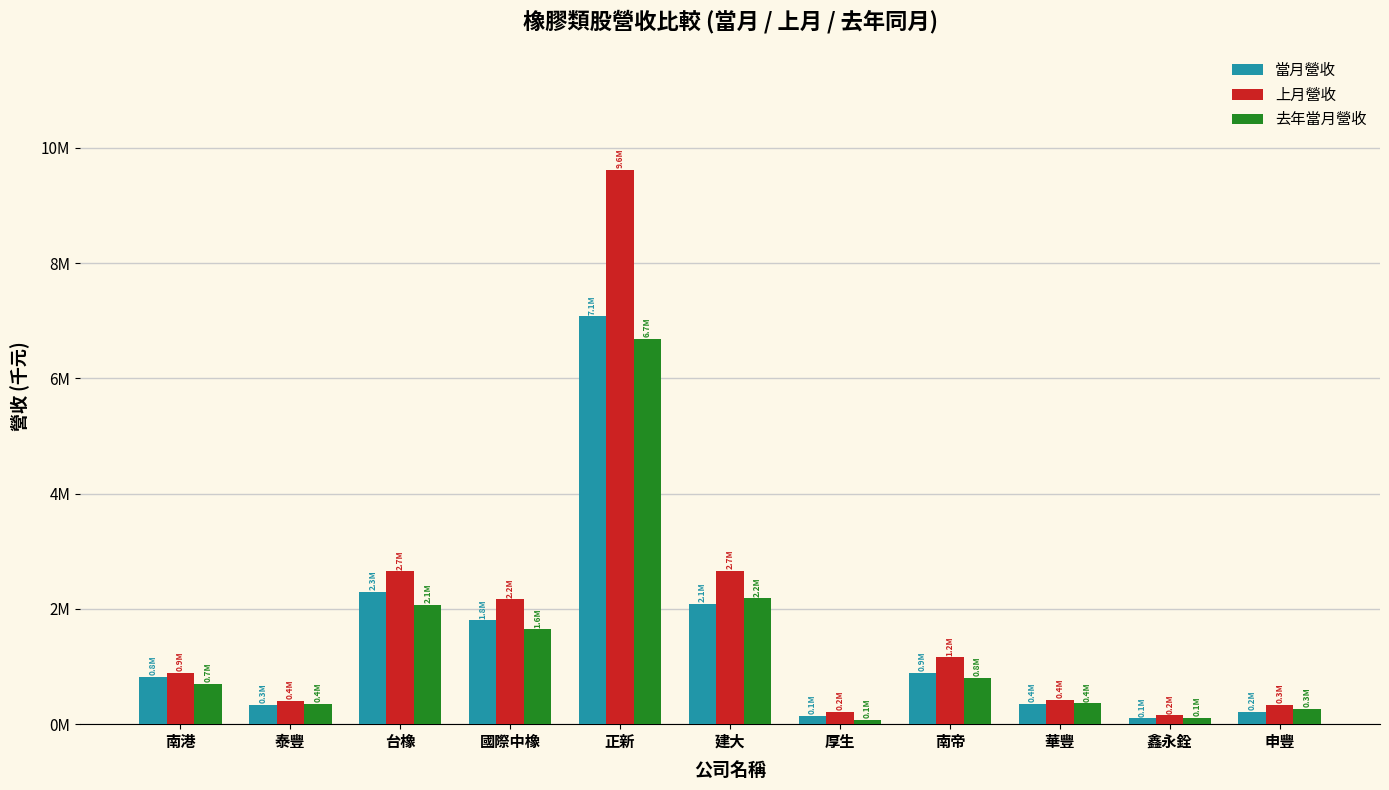

What is the spread (max minus min) of values at 國際中橡?

524862